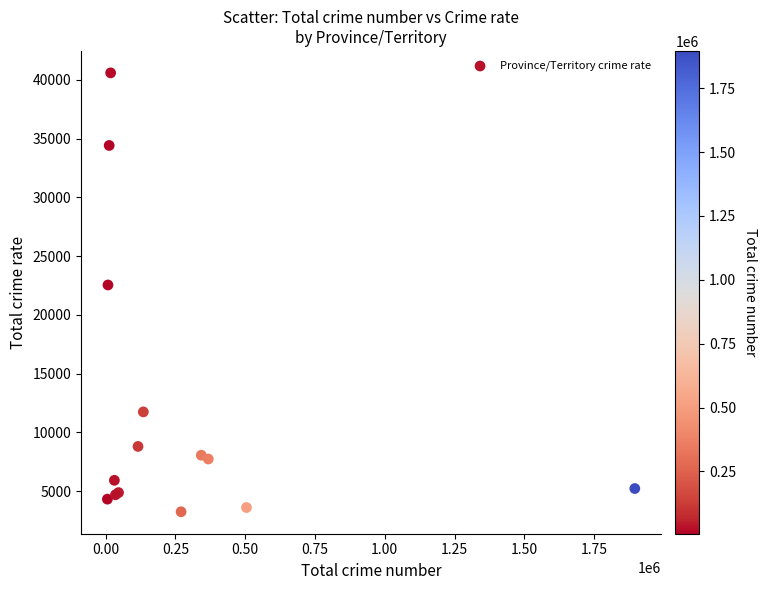

What Y value in the scatter plot is closest to 21917?

22543